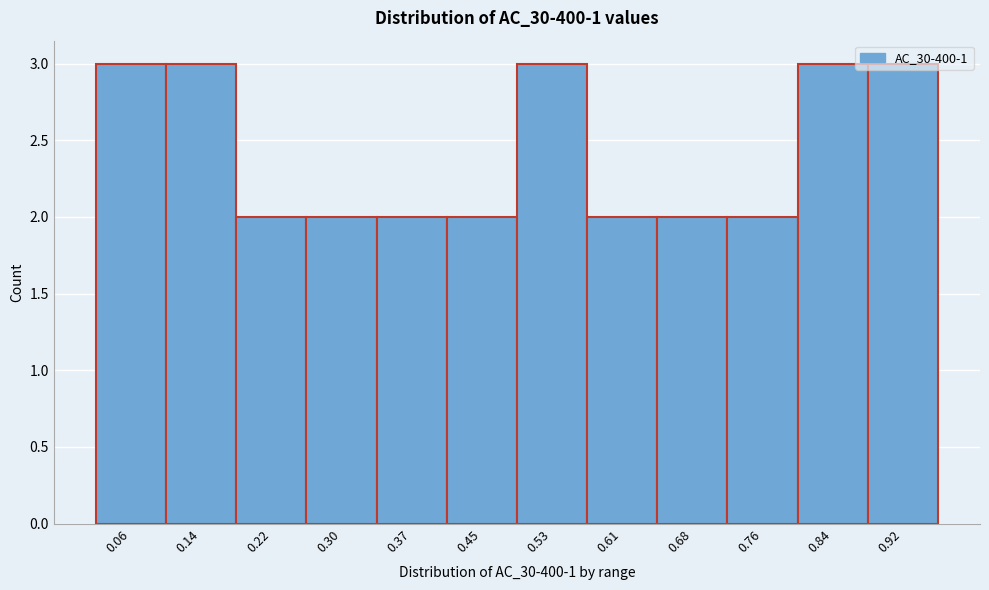

What is the sum of all values?

29